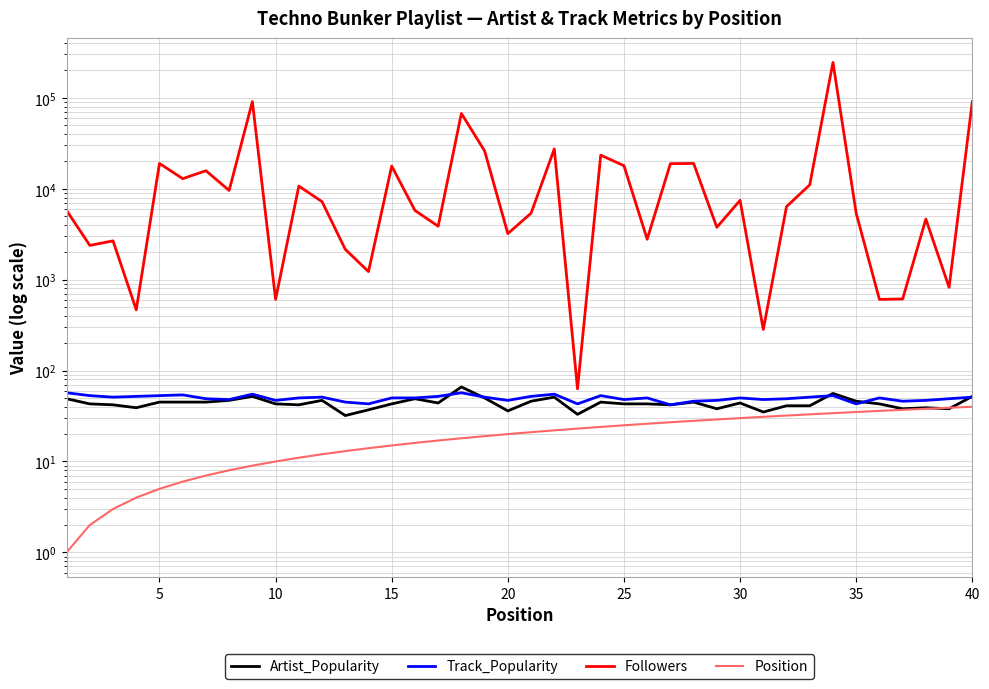

The Track_Popularity series shows 19 at 25. True or false?

False